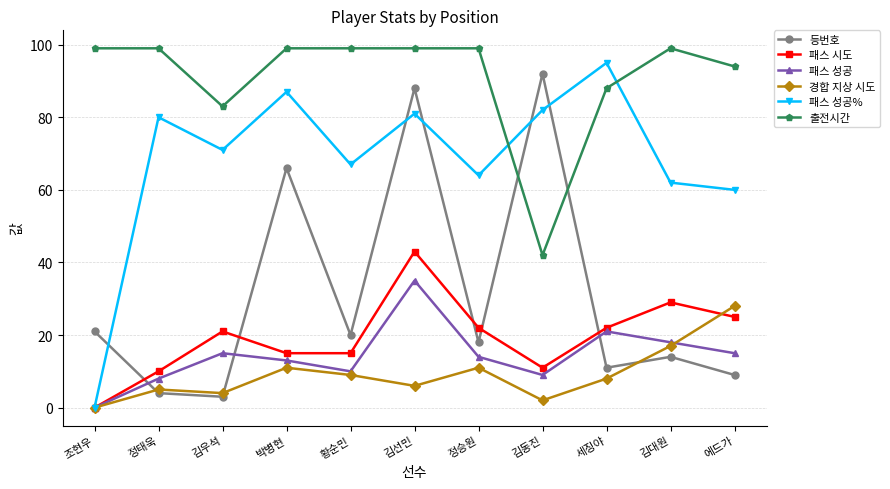

How many data points does each series have?

11